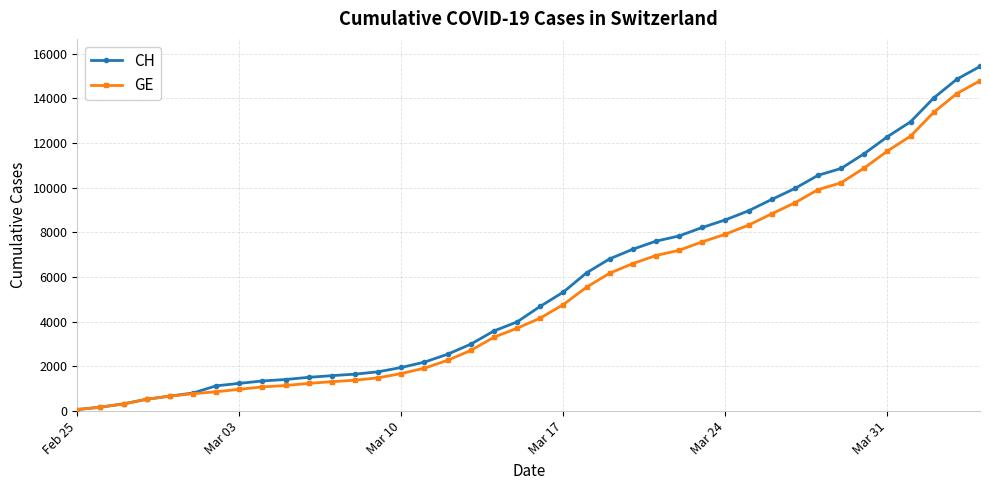

Rank the series by their maximum value, from highest to lowest.

CH, GE